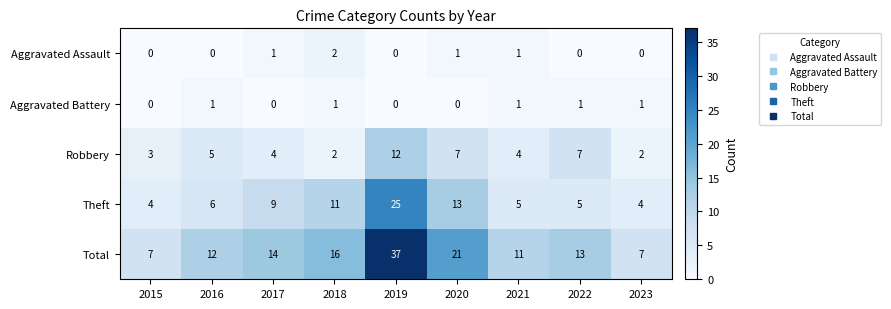

Which series has the largest range (max minus min)?

Total